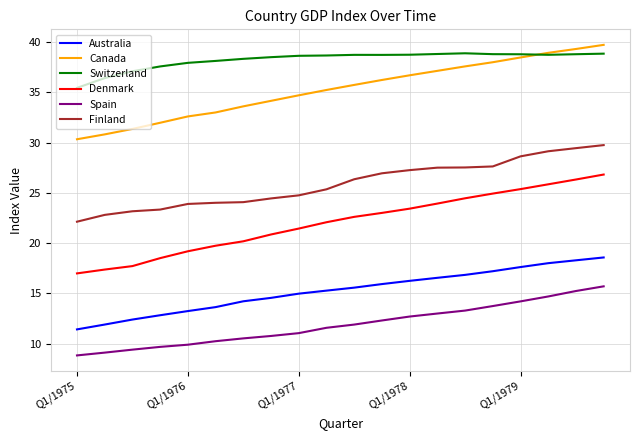

True or false: Australia and Denmark cross at least once.

False